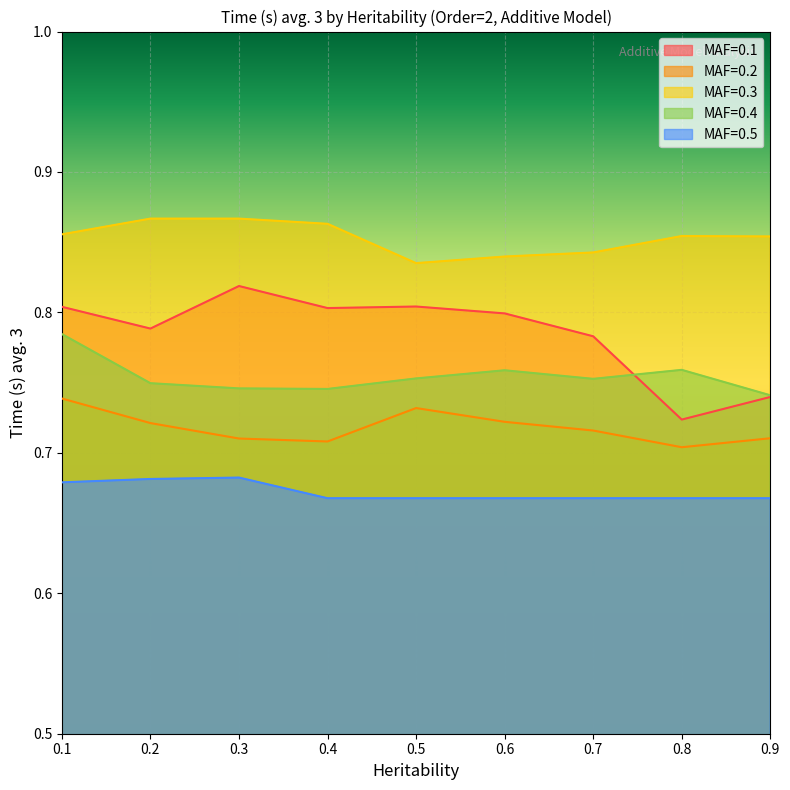

How many lines are shown in the chart?

5